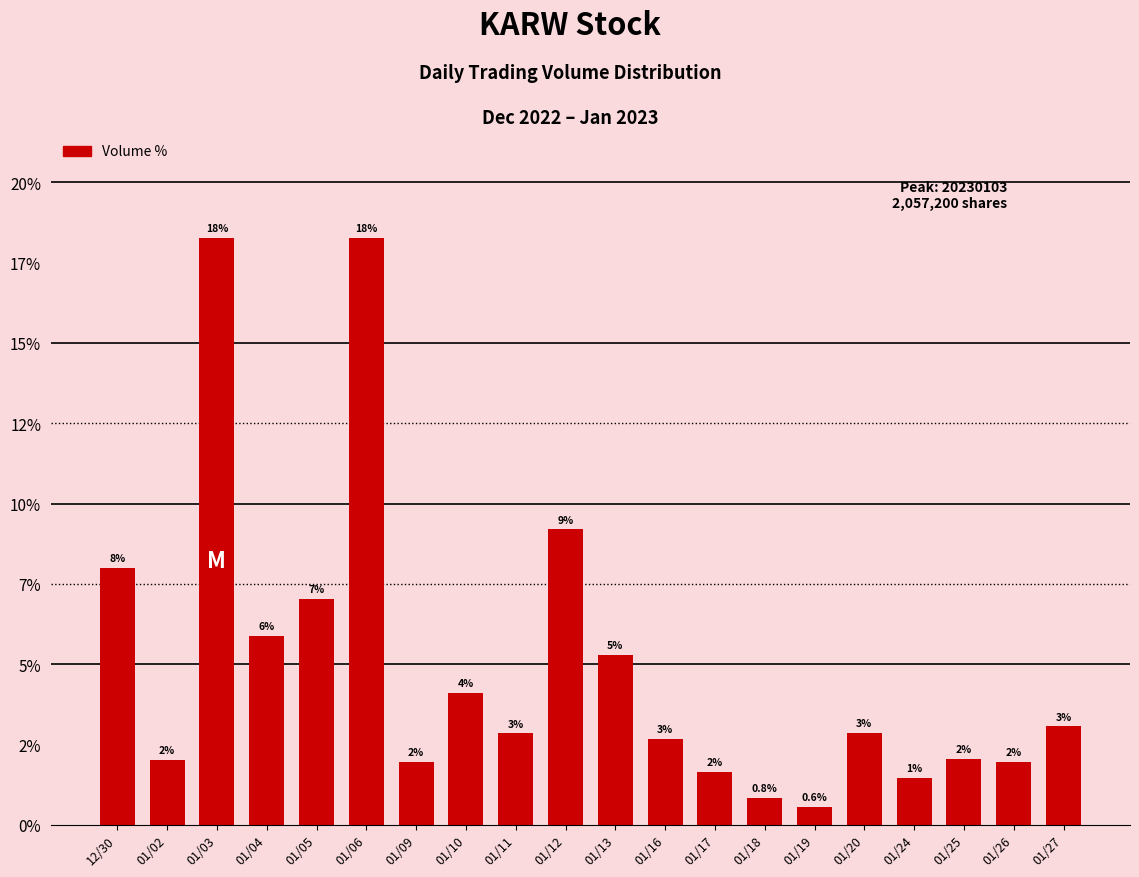

What position from the right is 01/20?

5